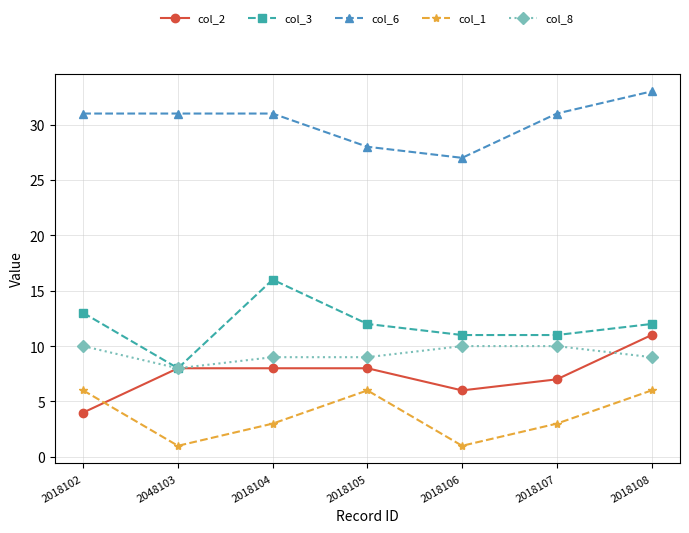

Between 2018105 and 2018106, which series saw the biggest shift?

col_1